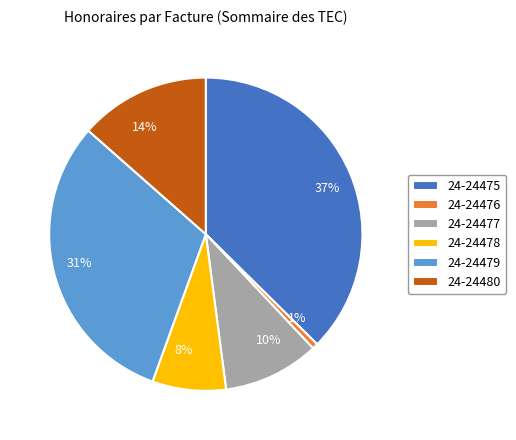

What is the ratio of the value at 14% to the value at 8%?

1.8